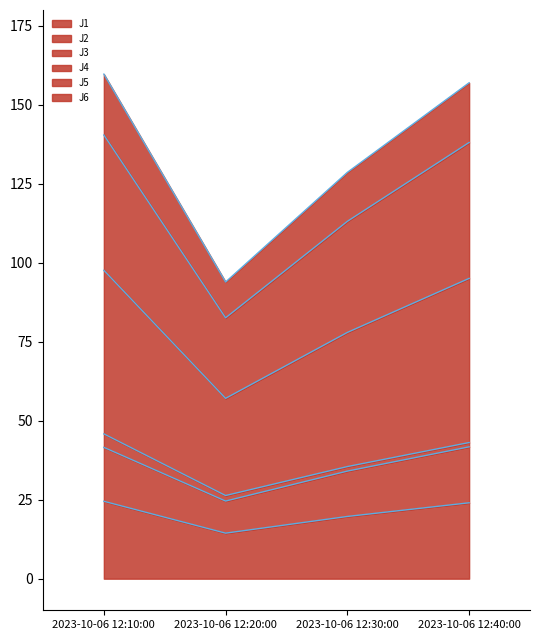

What is the lowest value of the J1 series?

14.4